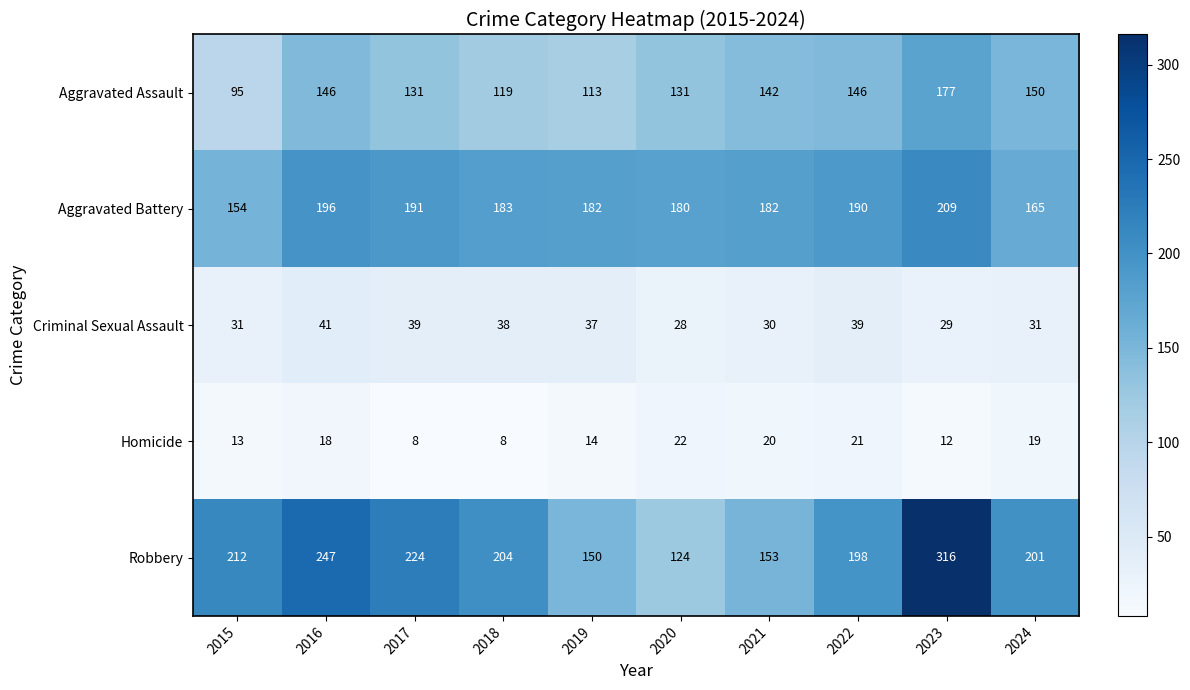

What is the sum of all Aggravated Battery values?

1832